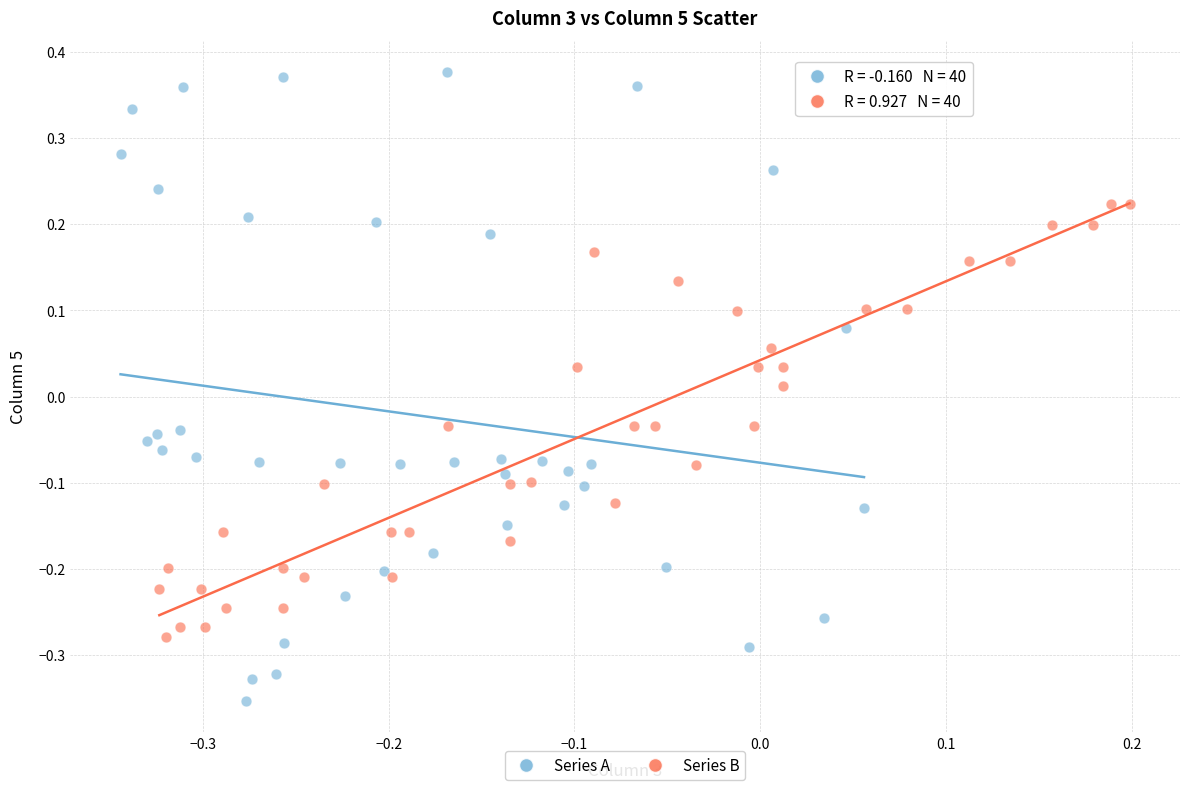

What are all the series names shown in the legend?

Series A, Series B